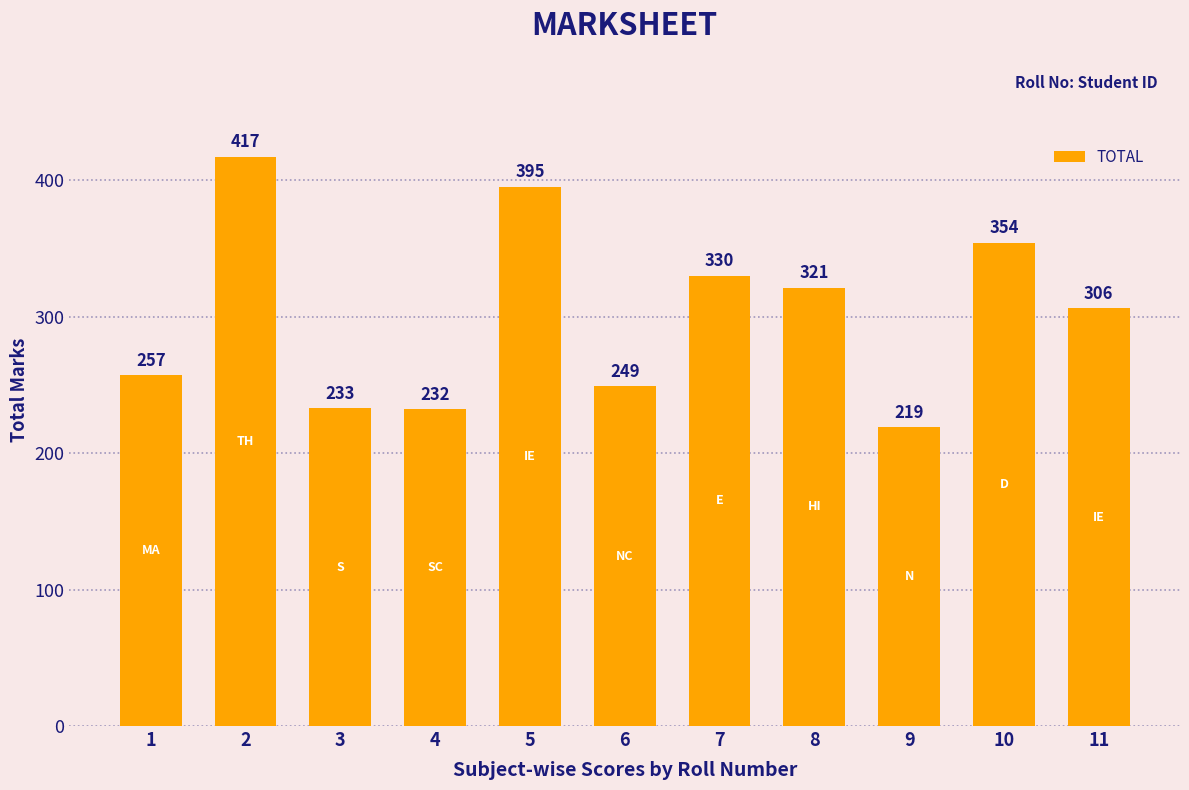

What is the change in value from 1 to 2?

+160